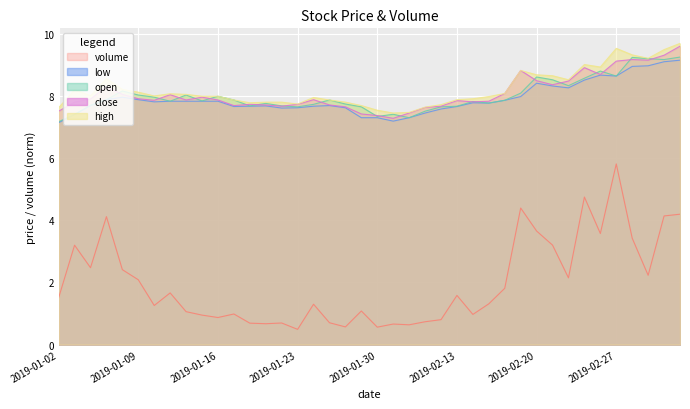

Which category has the lowest value across all series?

2019-01-23